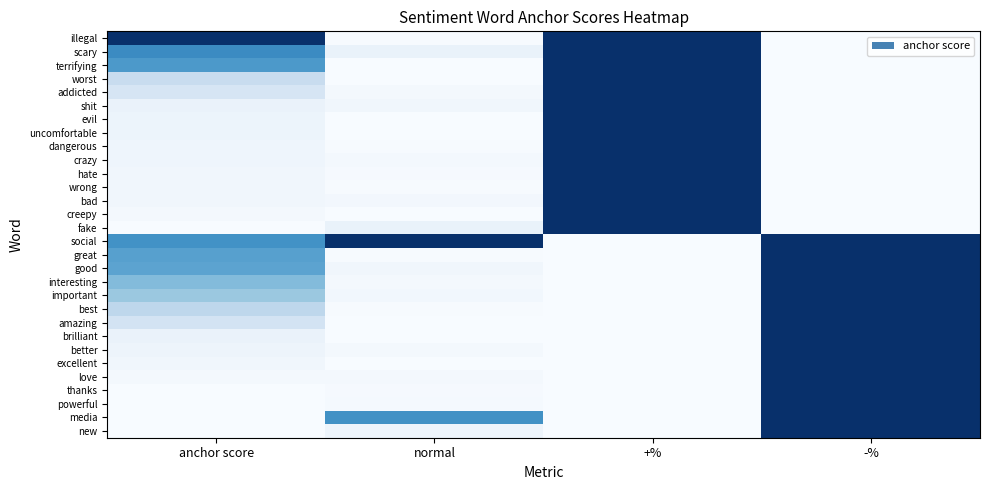

At how many categories does at least one series exceed 0?

4